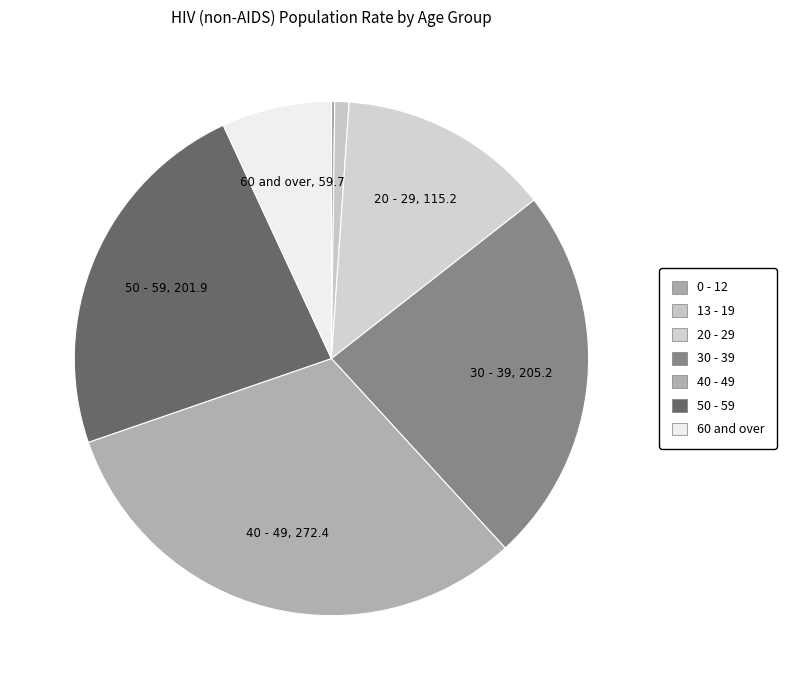

The 60 and over slice represents 15% of the pie. True or false?

False